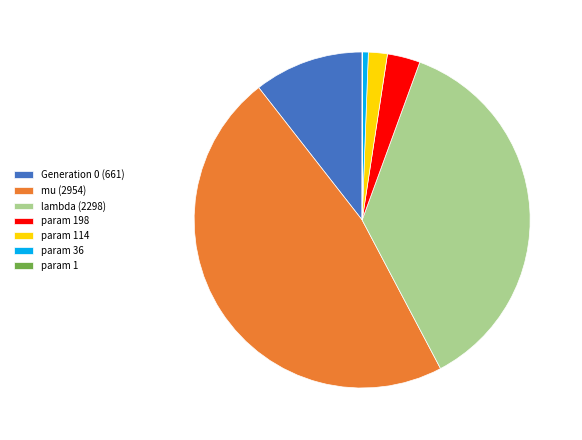

True or false: mu (2954) accounts for 47% of the total.

True